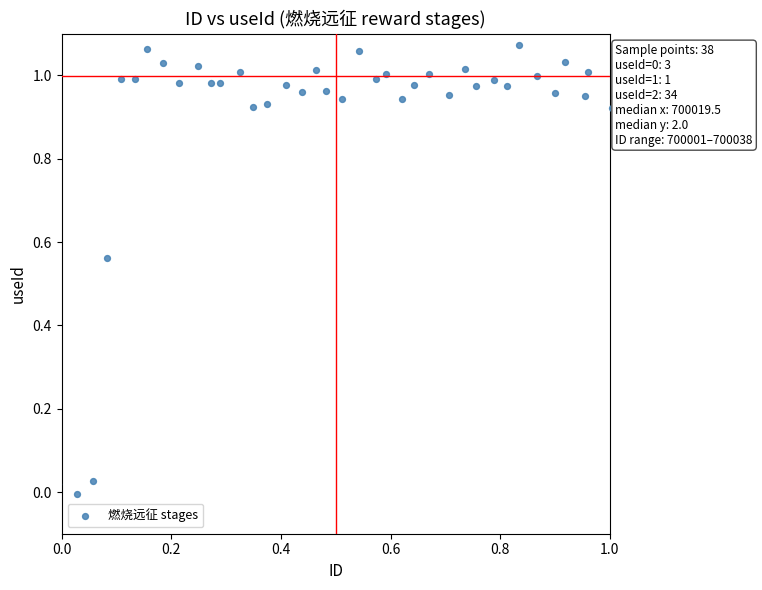

How many data points are displayed?

38